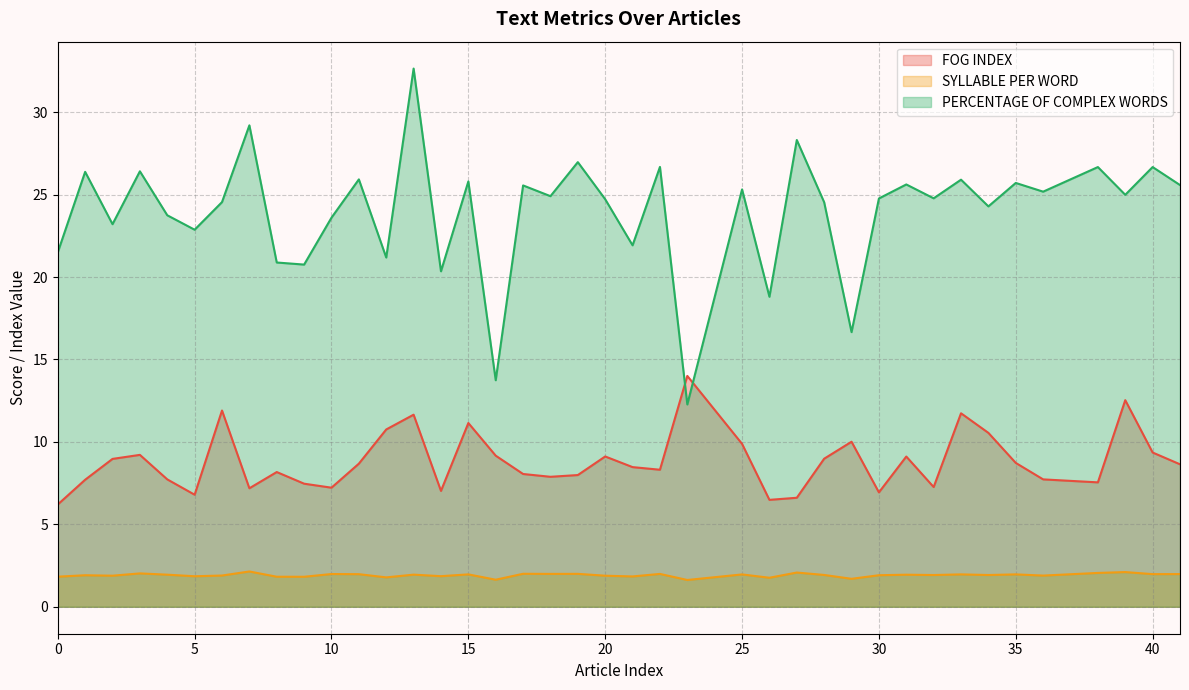

True or false: PERCENTAGE OF COMPLEX WORDS and SYLLABLE PER WORD cross at least once.

False